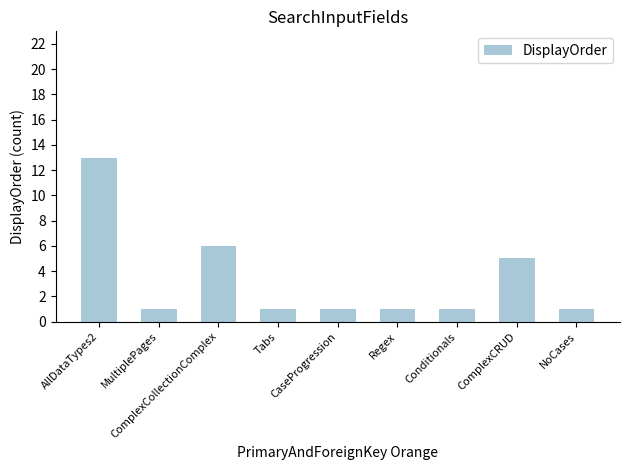

Where is the data nearest to the value 7?

ComplexCollectionComplex